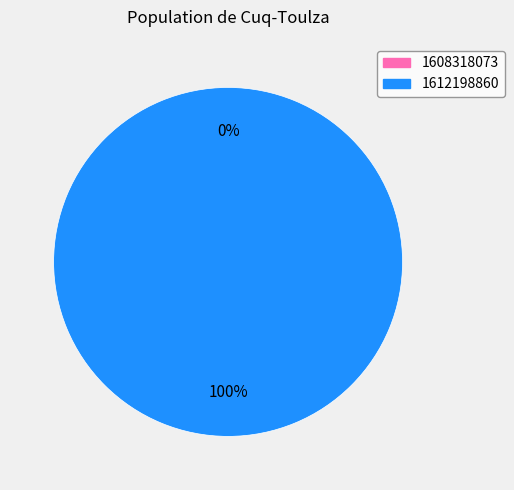

Rank the categories by value from lowest to highest.

1608318073, 1612198860